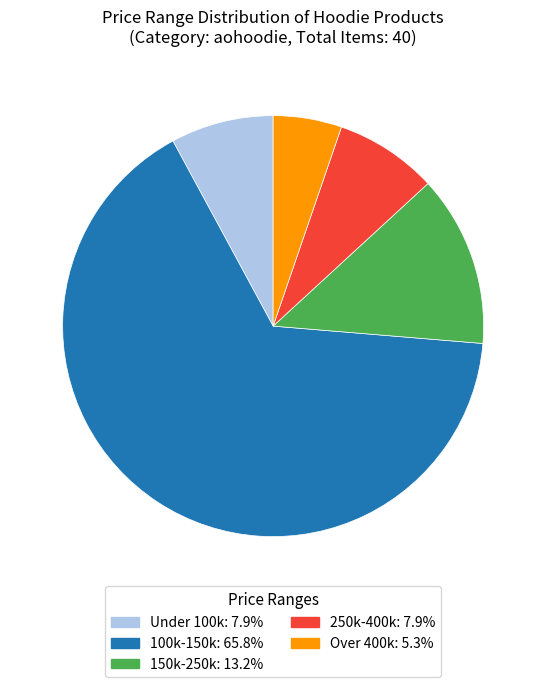

Is there a majority slice in this chart?

Yes